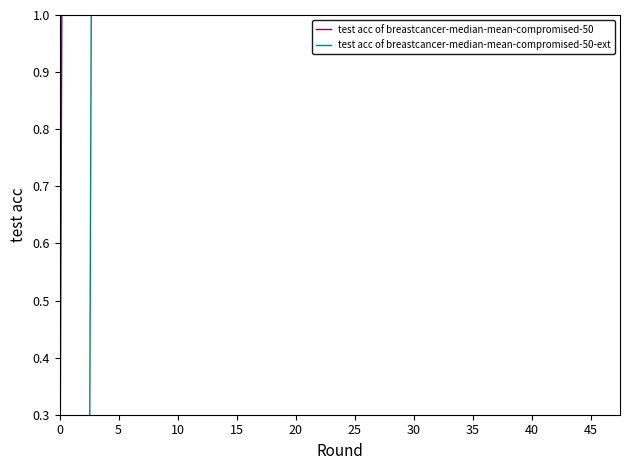

Which series has the widest spread of values?

test acc of breastcancer-median-mean-compromised-50